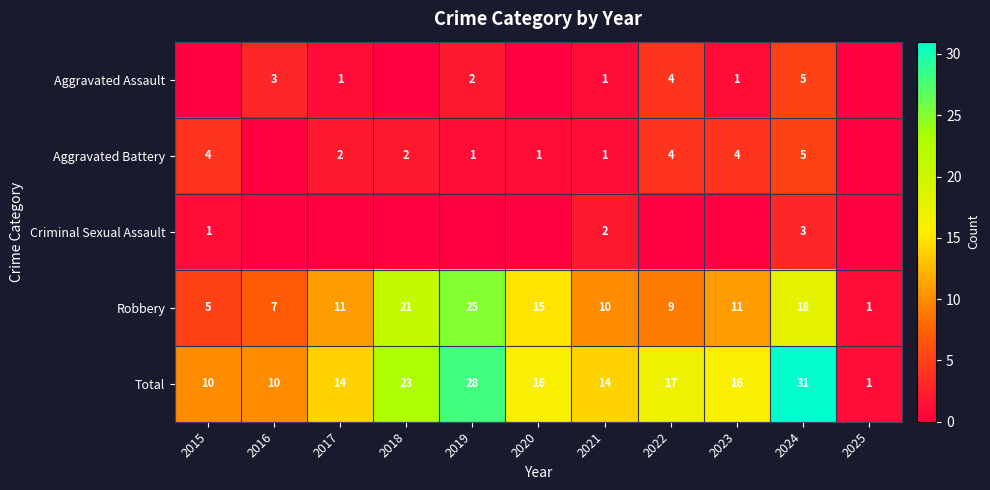

What is the average value of the Robbery series?

12